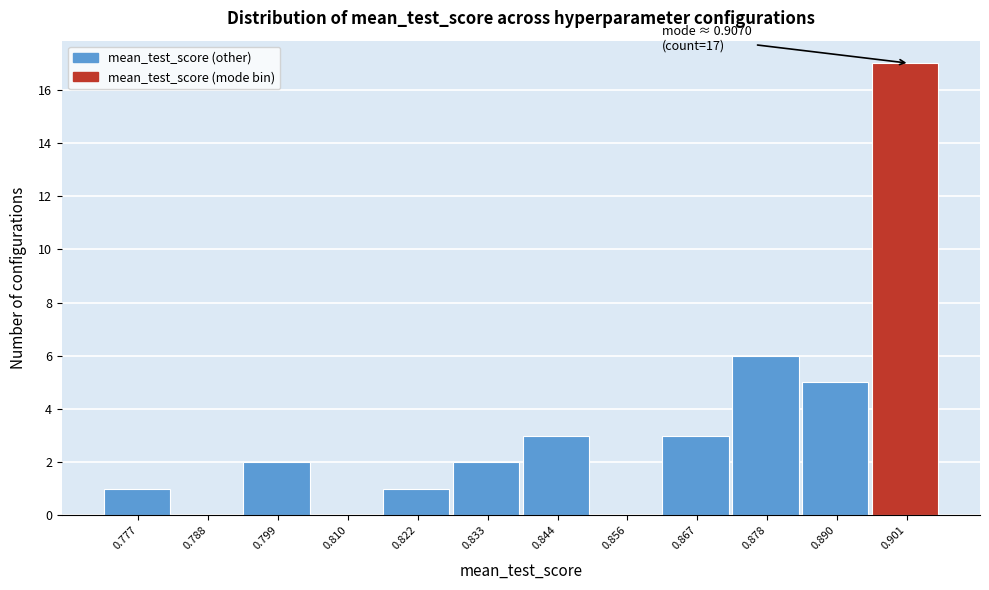

What is the maximum value shown in the chart?

17